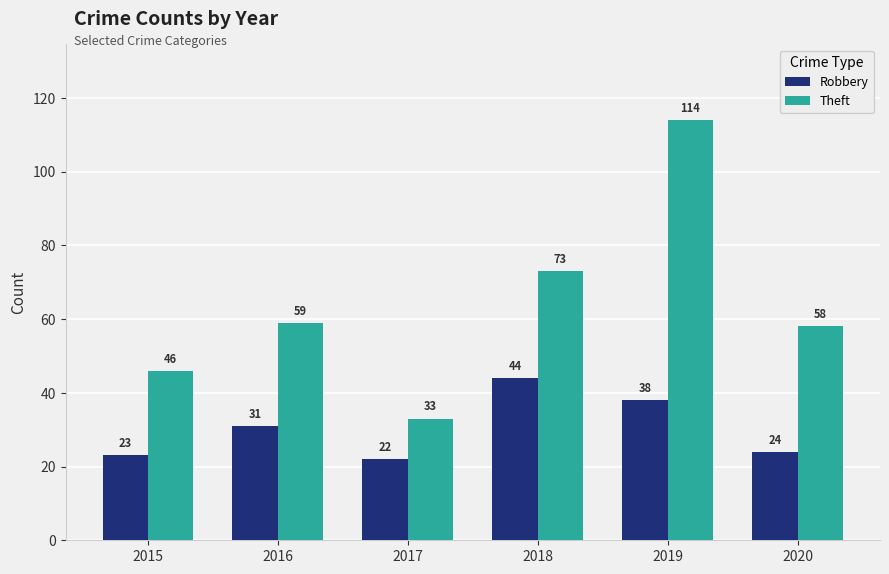

The Robbery series shows 31 at 2016. True or false?

True